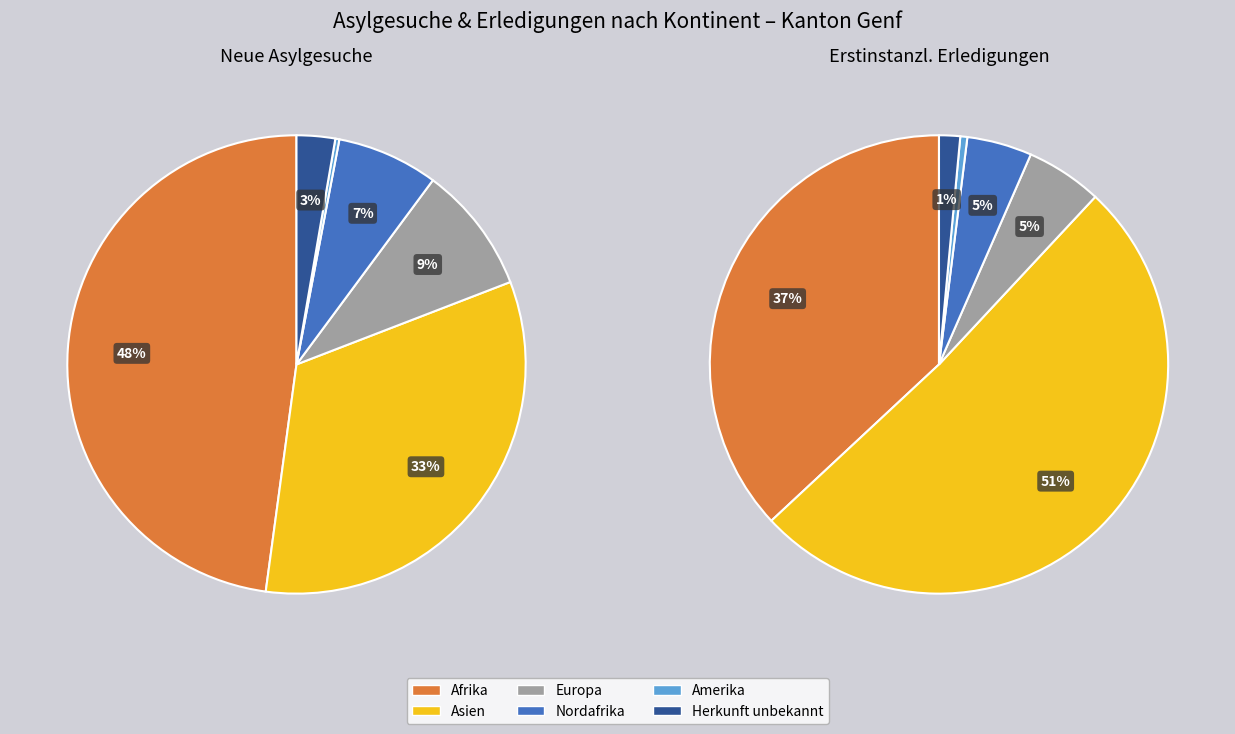

True or false: Ozeanien accounts for 8% of the total.

False